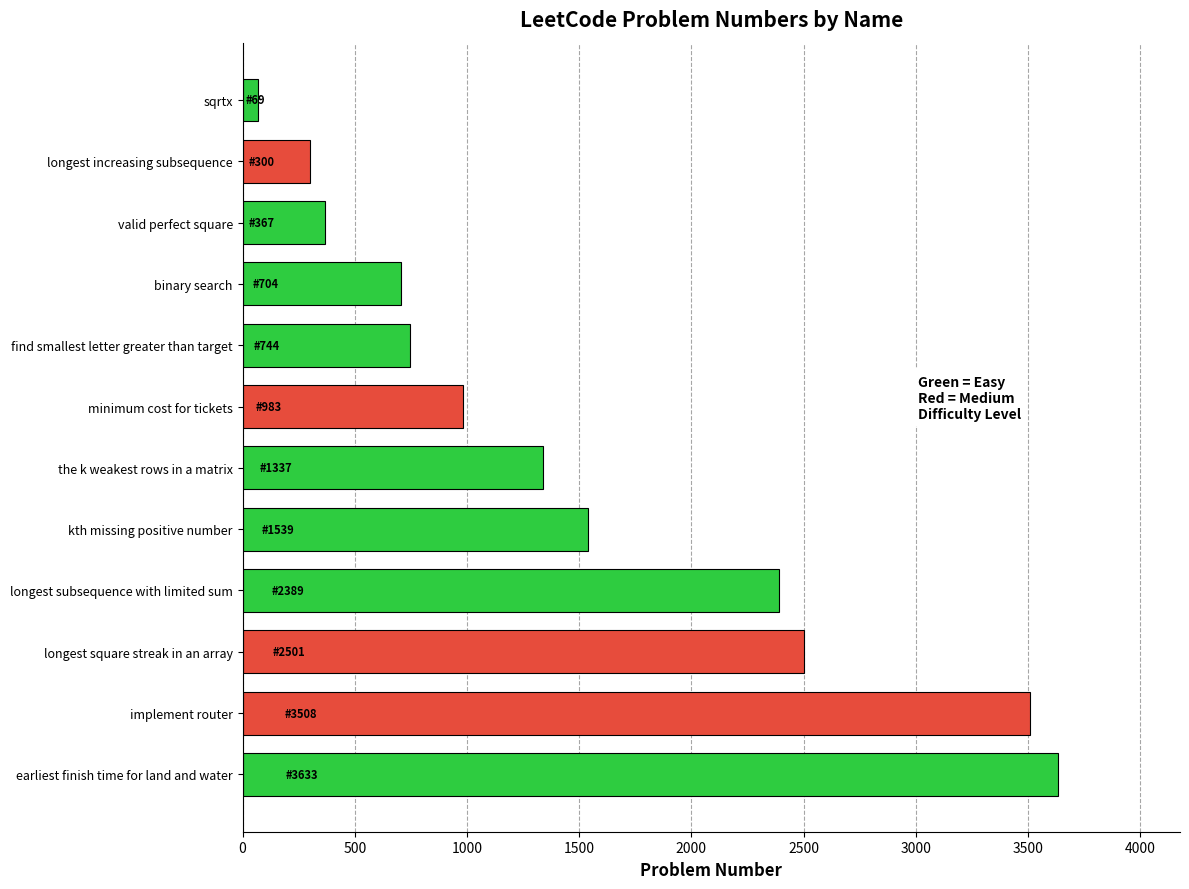

How many data points does each series have?

12